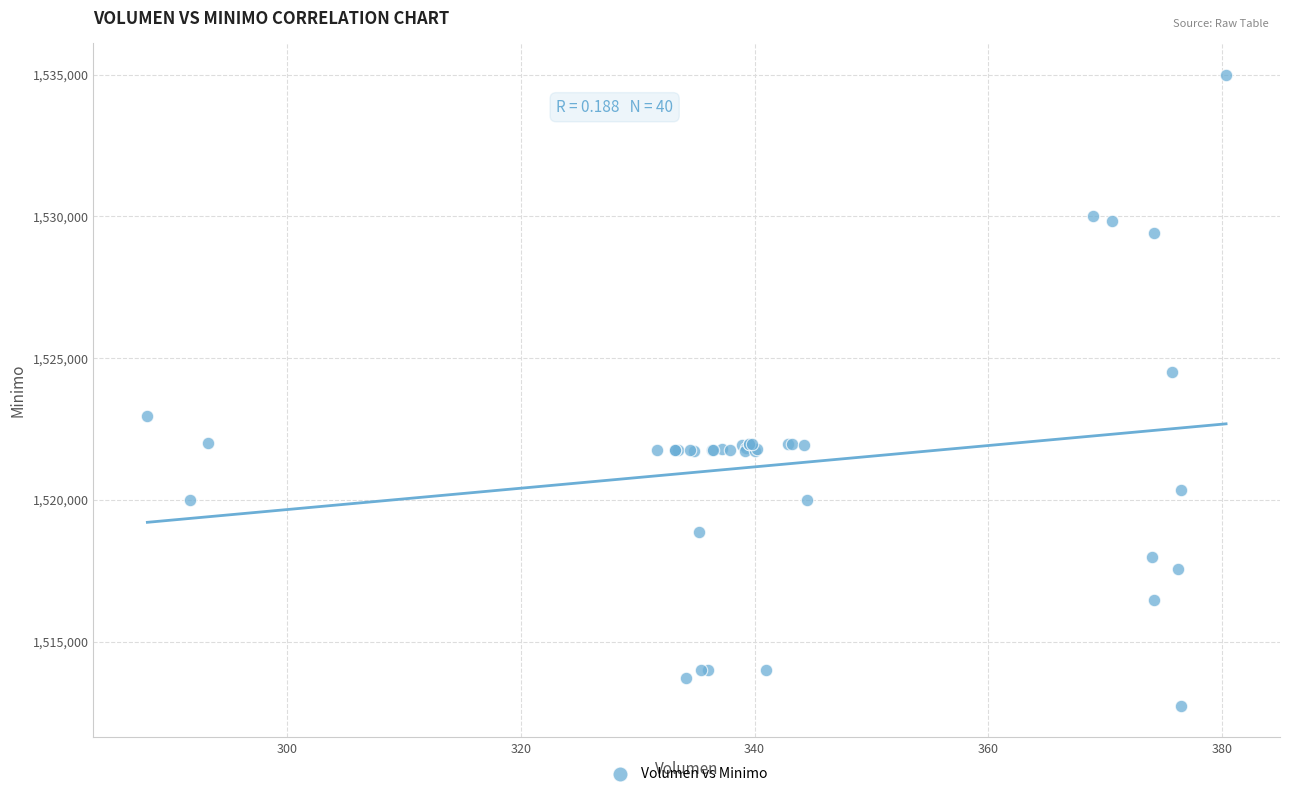

What Y value in the scatter plot is closest to 1523862?

1524513